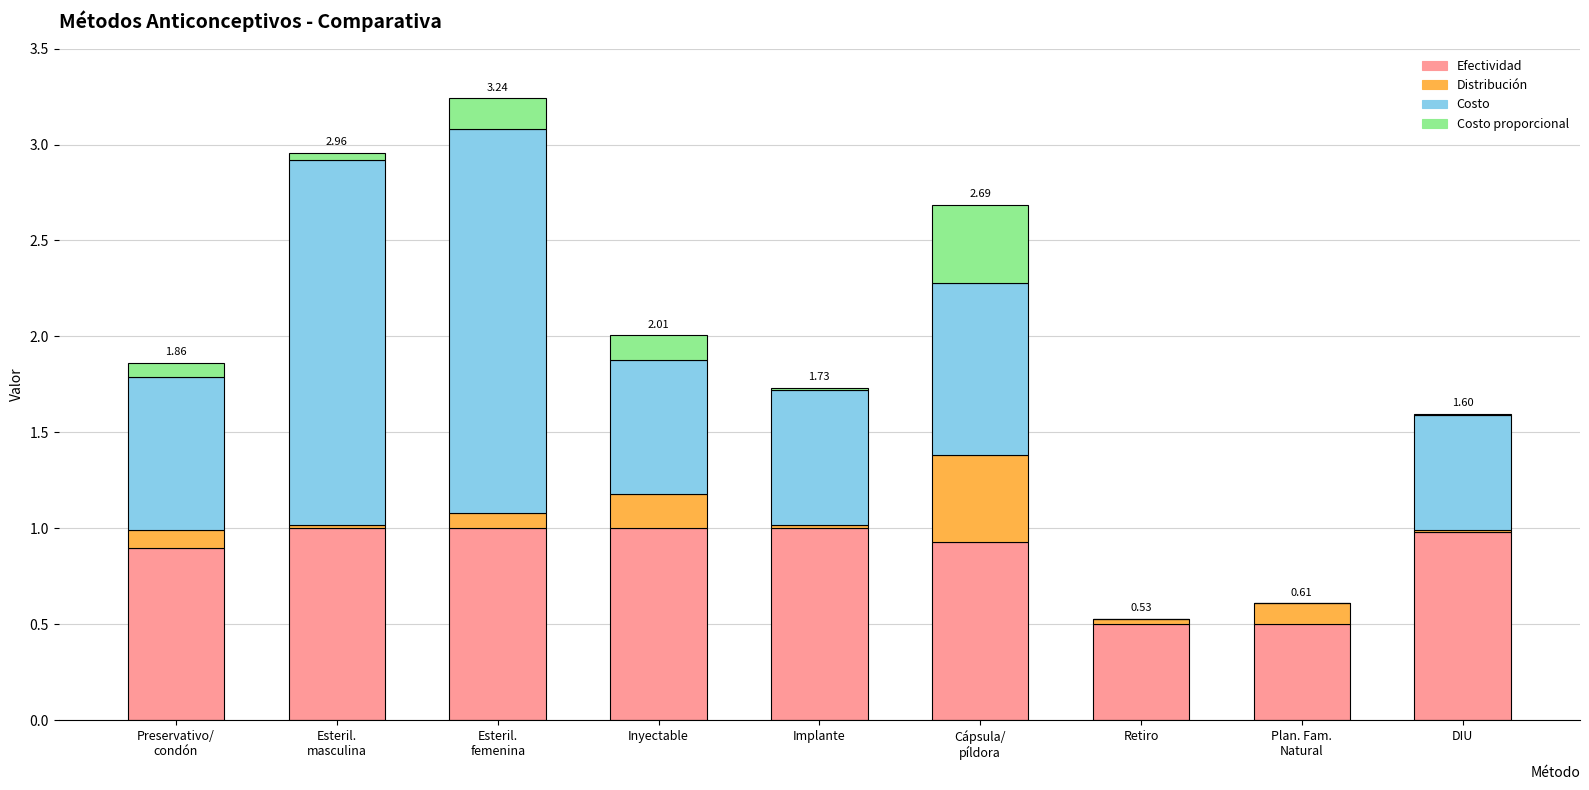

What is the total value across all series at Inyectable?

2.0